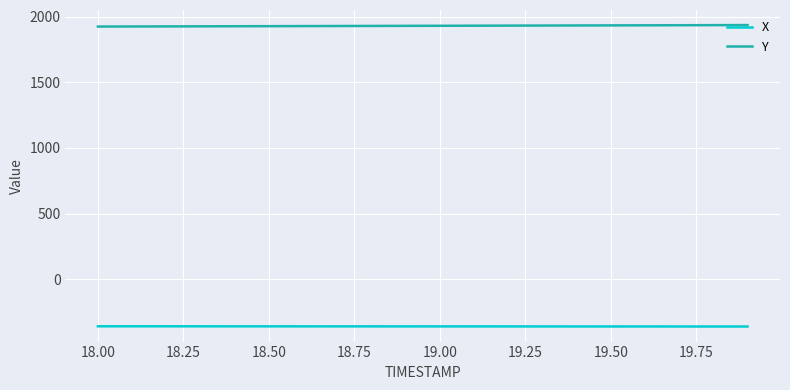

List the series in order of their peak value, highest first.

Y, X